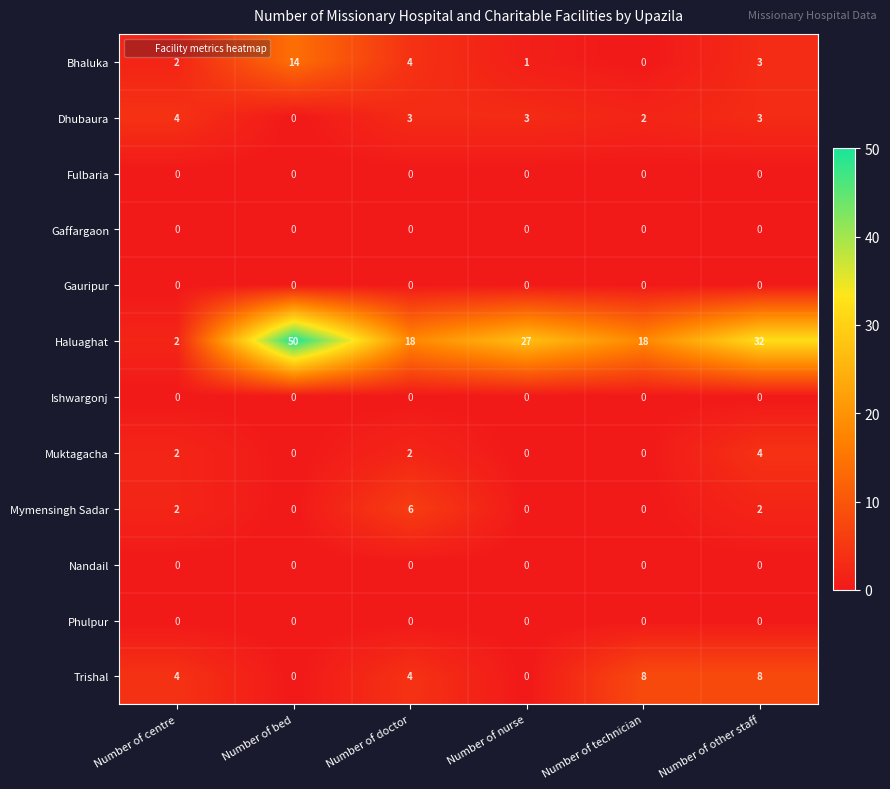

How many Muktagacha values are between 0 and 2?

5